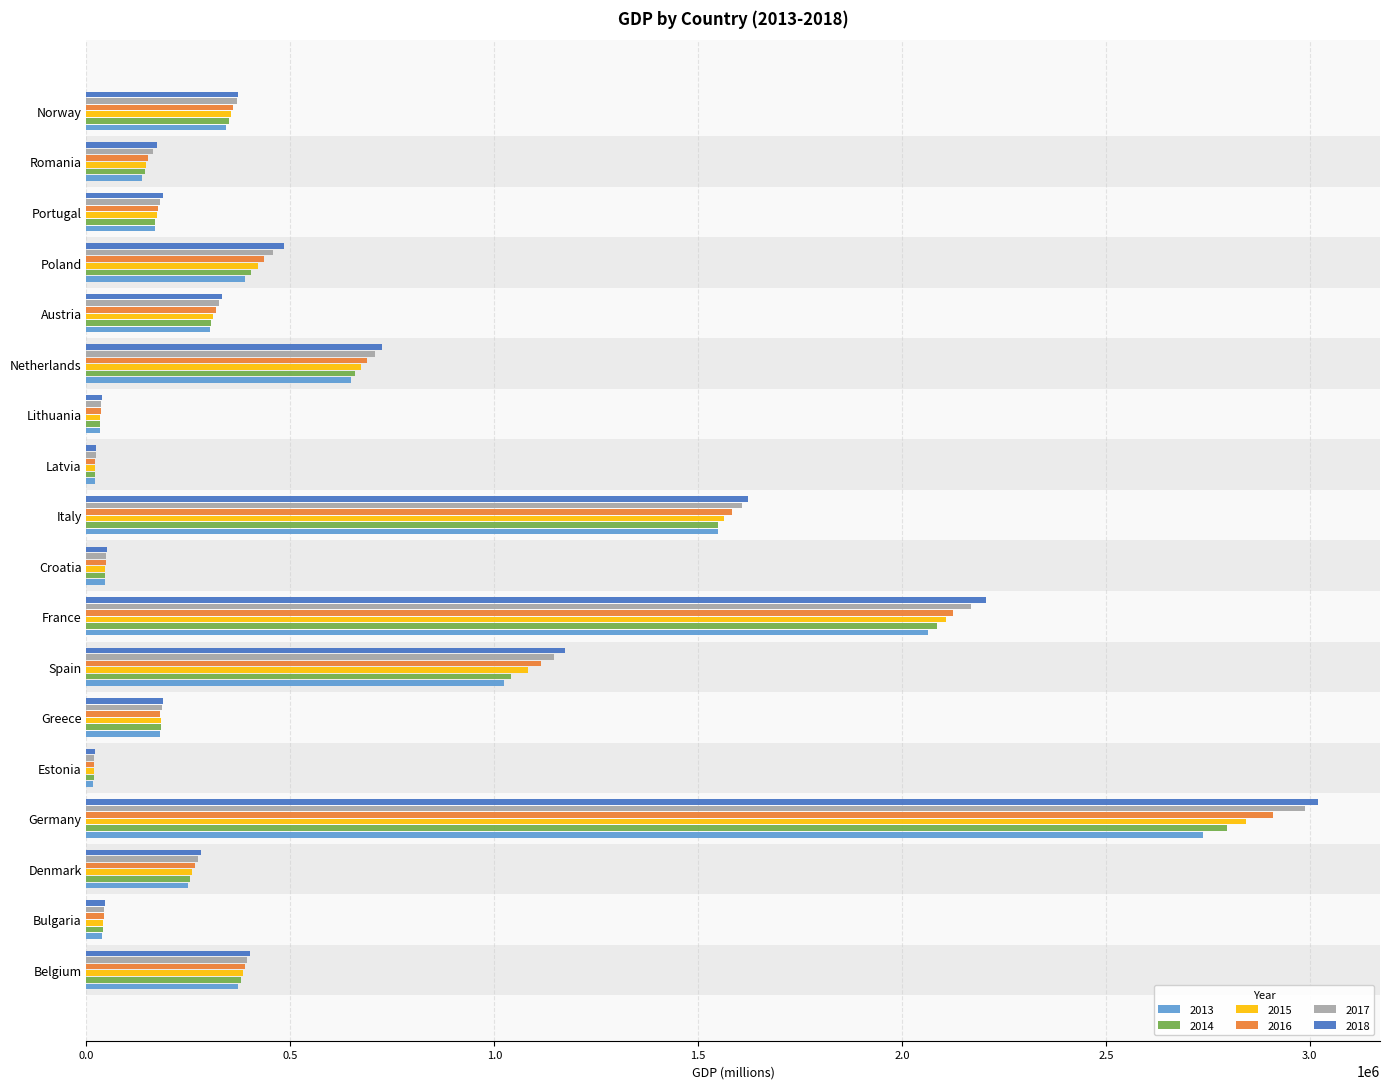

At which label does 2017 reach its peak?

Germany